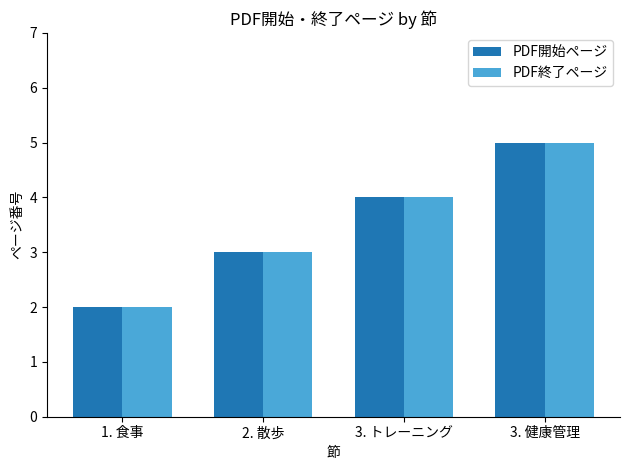

What is the maximum value shown in the chart?

5